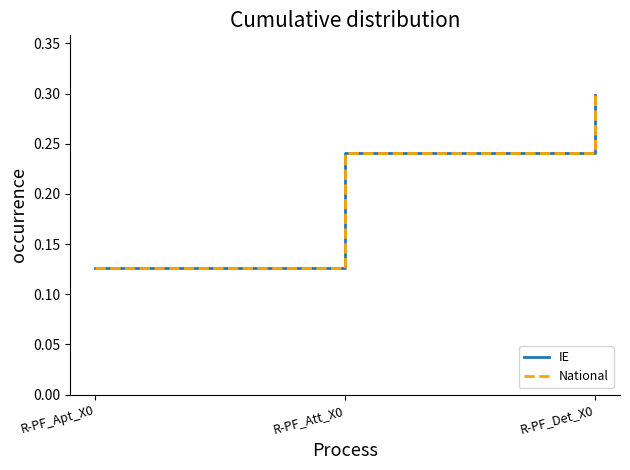

Is this an area chart (filled region under the line)?

No